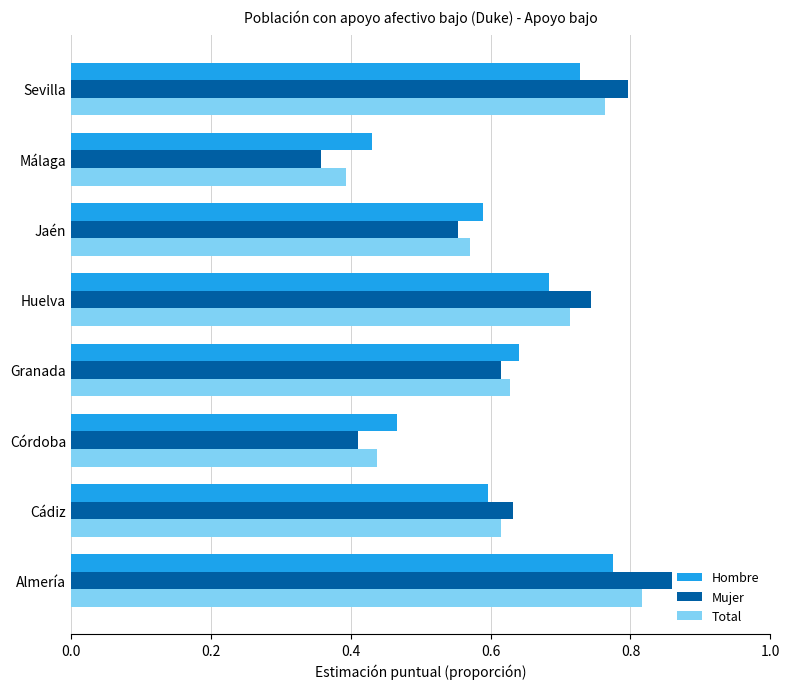

List the series in order of their peak value, lowest first.

Hombre, Total, Mujer